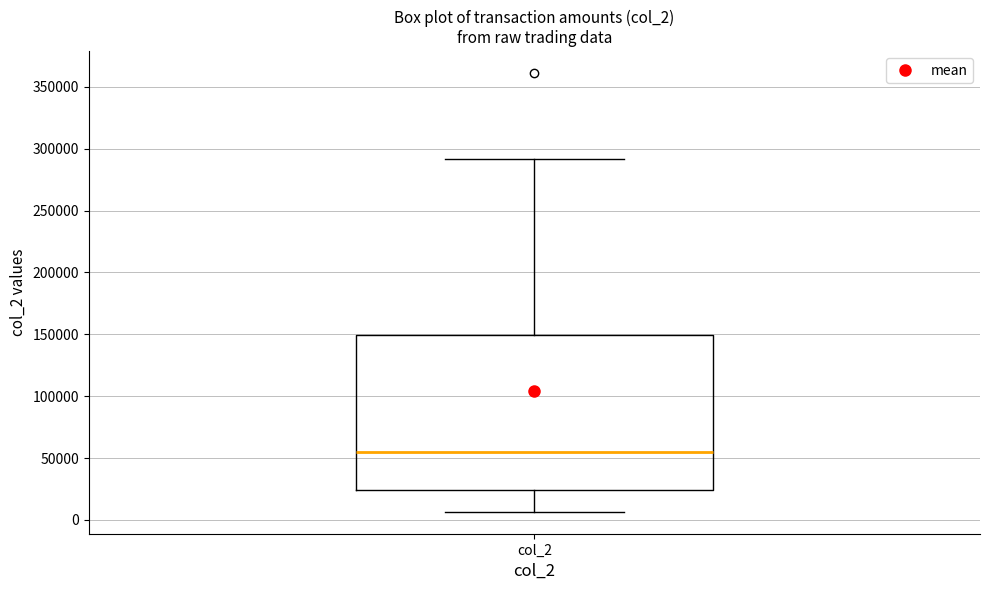

Read this box plot against the y-axis: the position of the median line, the range covered by the box, and the ends of both whiskers. The values are not printed on the chart, so give them approximately, as read against the axis.

median 55000, box 25000 to 150000, whiskers 5000 to 290000